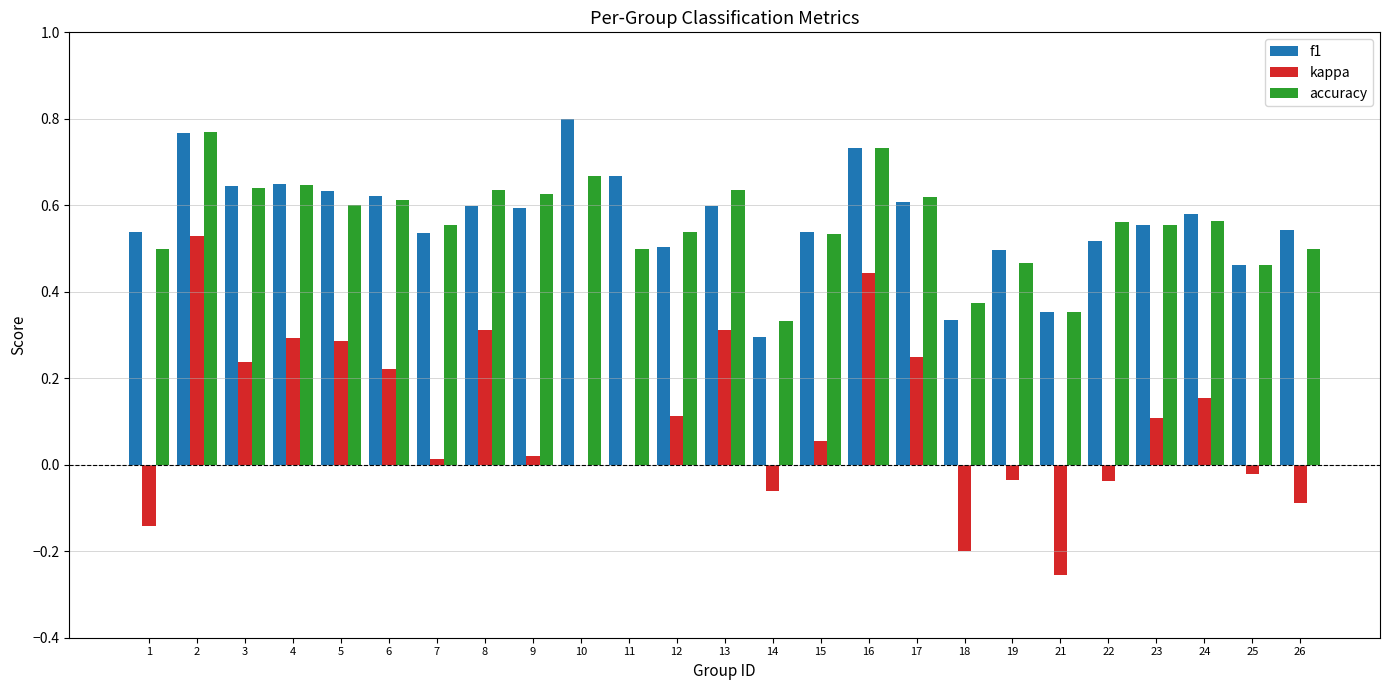

What is the sum of all f1 values?

14.2